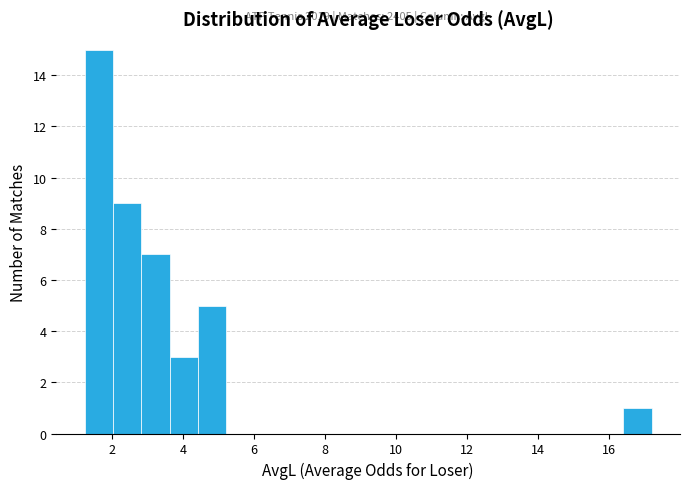

Read against the x-axis, roughly where is the centre of the tallest bar?

1.6